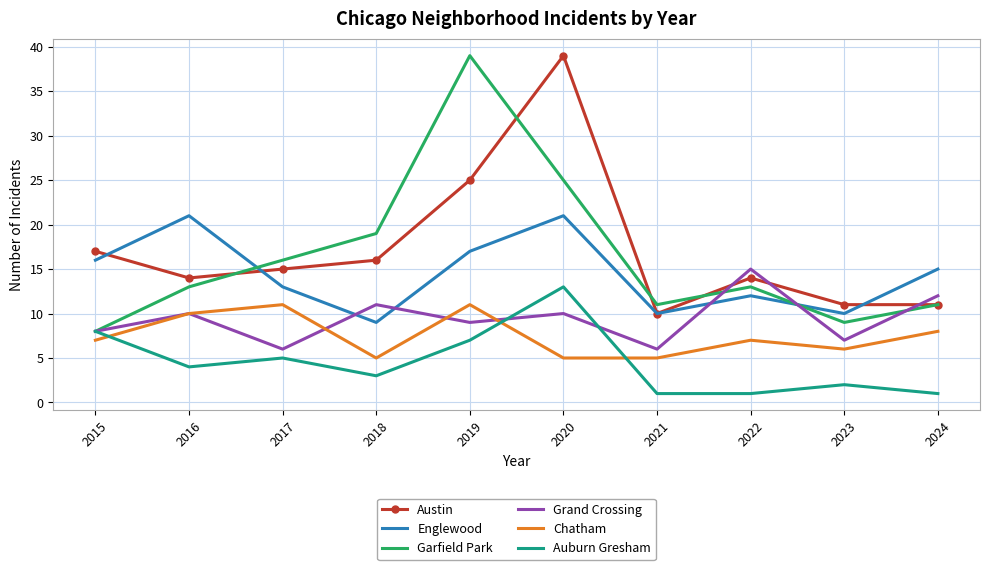

Is it true that Auburn Gresham equals 4 at 2019?

False